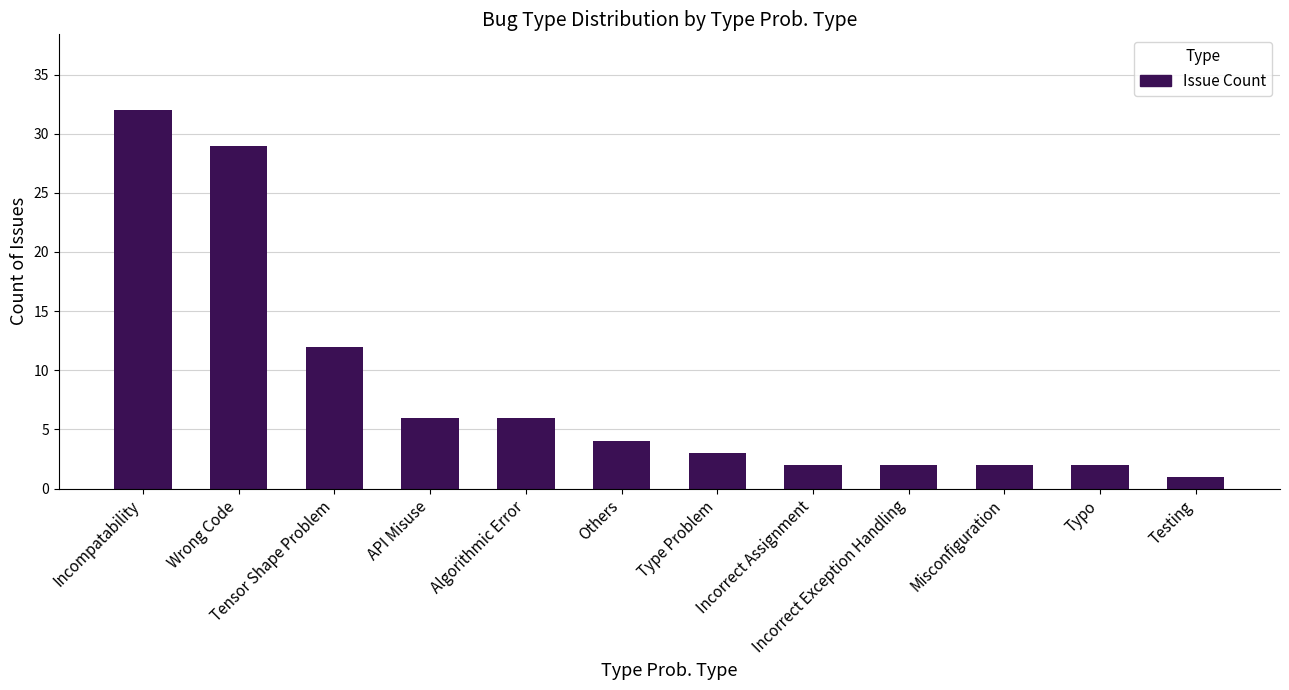

What is the greatest value displayed?

32